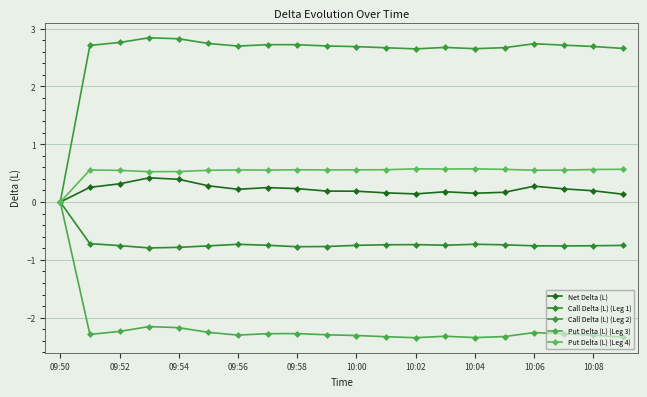

True or false: Net Delta (L) has more than 2 points higher than both neighbors.

True